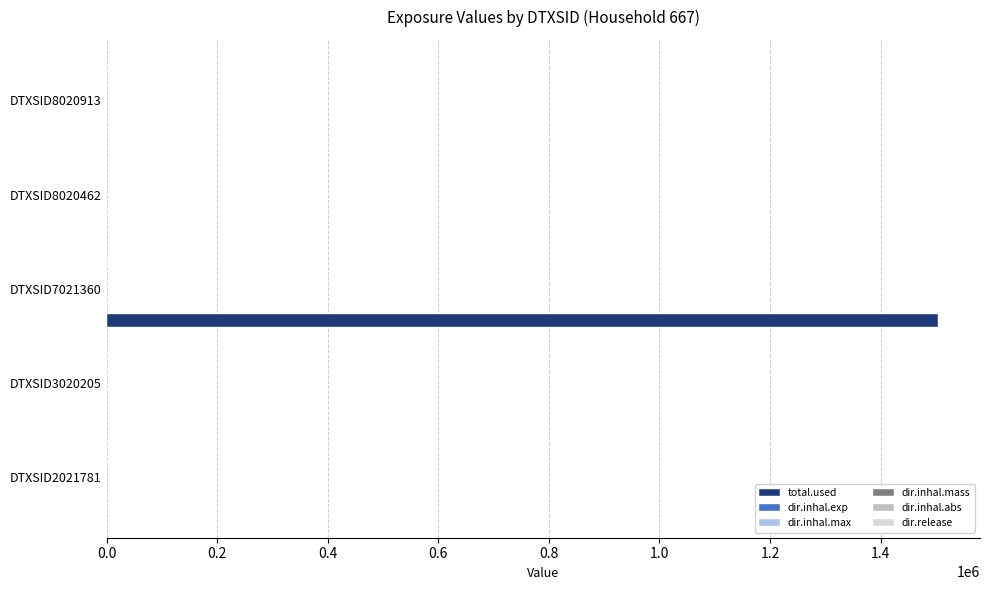

Between DTXSID3020205 and DTXSID7021360, which series saw the biggest shift?

total.used